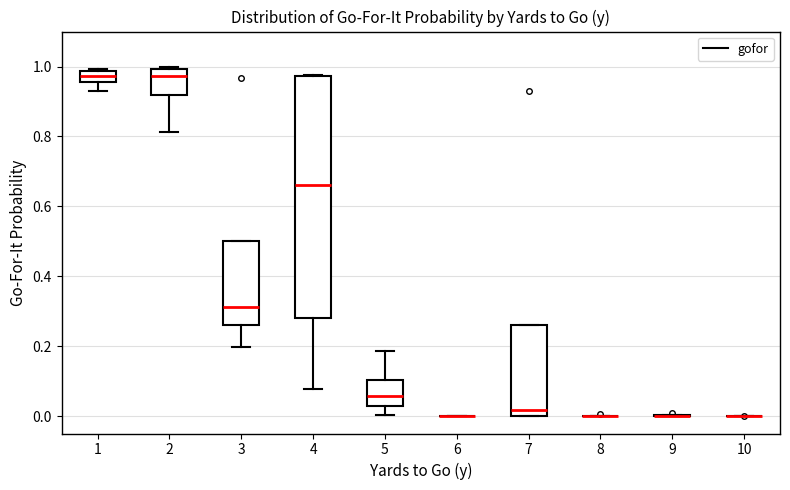

Which box is the tallest, from its lower edge to its upper edge?

4